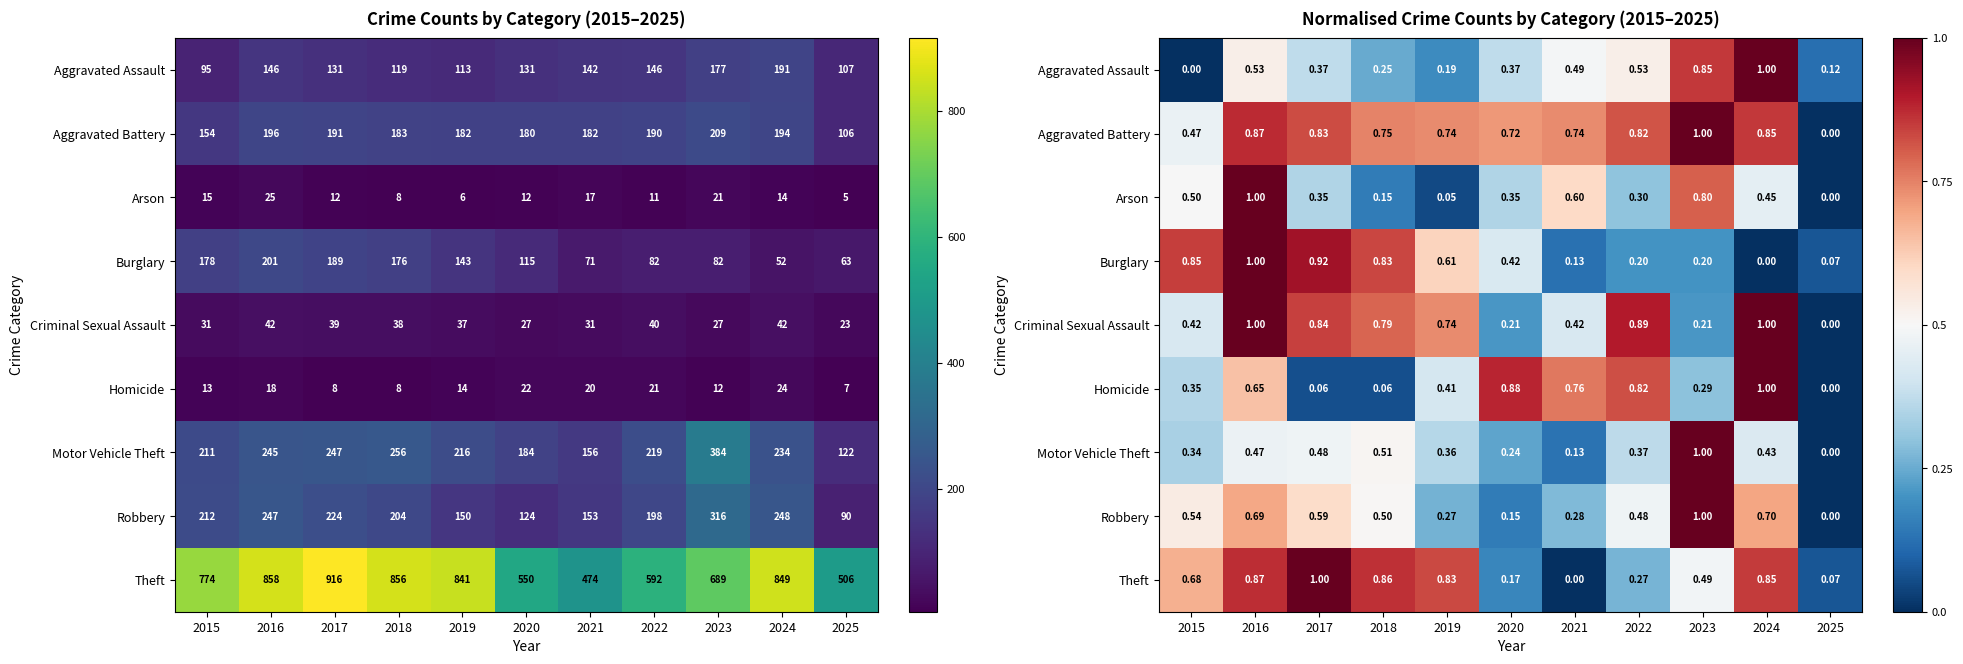

What is the sum of all Robbery values?

5.2